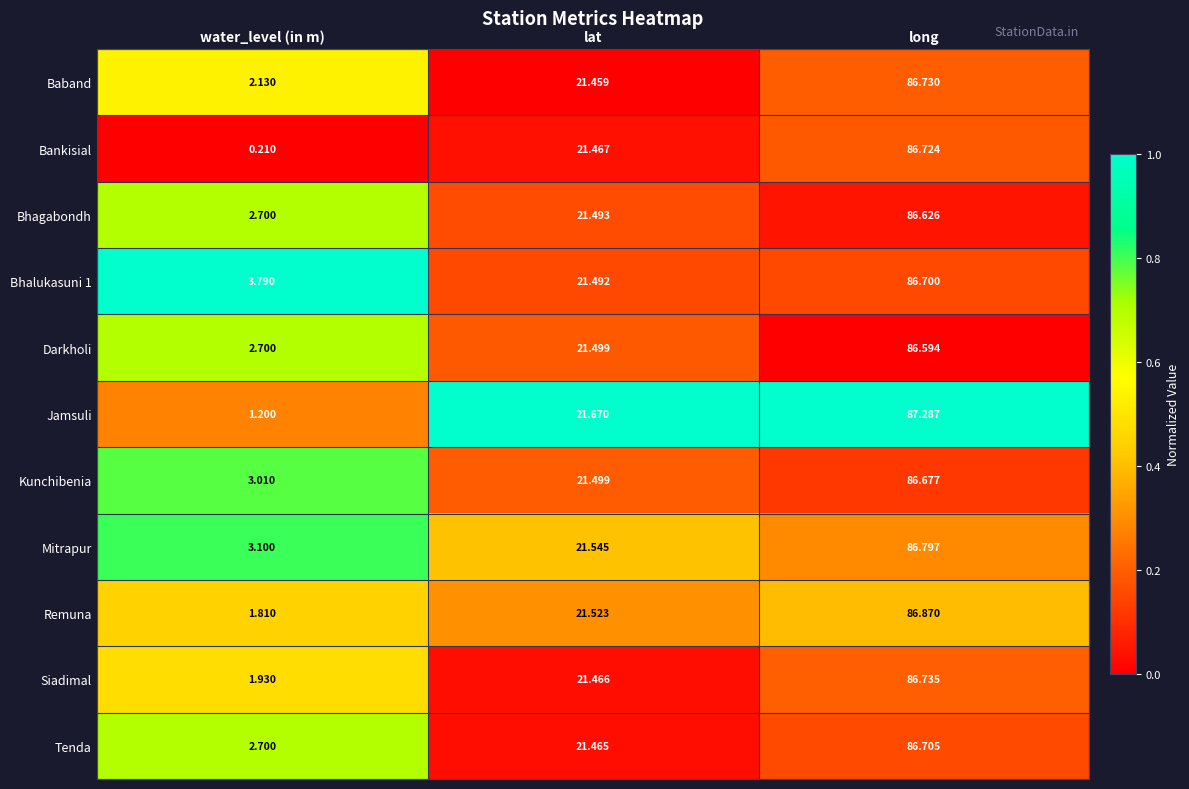

Which series has the largest range (max minus min)?

Bankisial